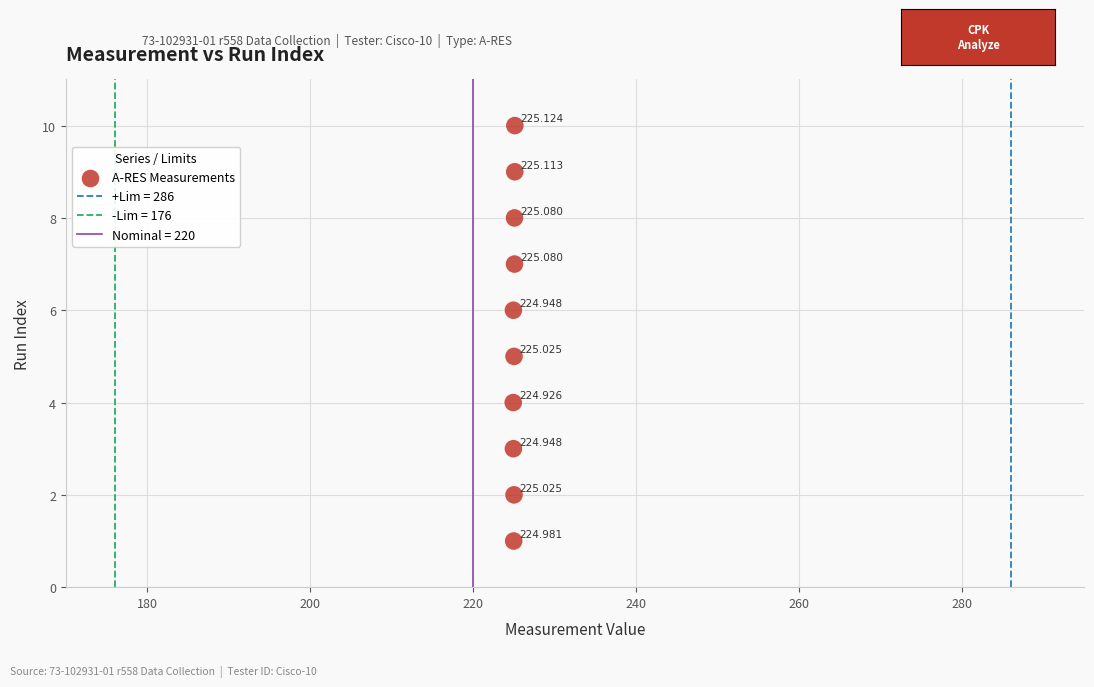

How many data points are displayed?

10